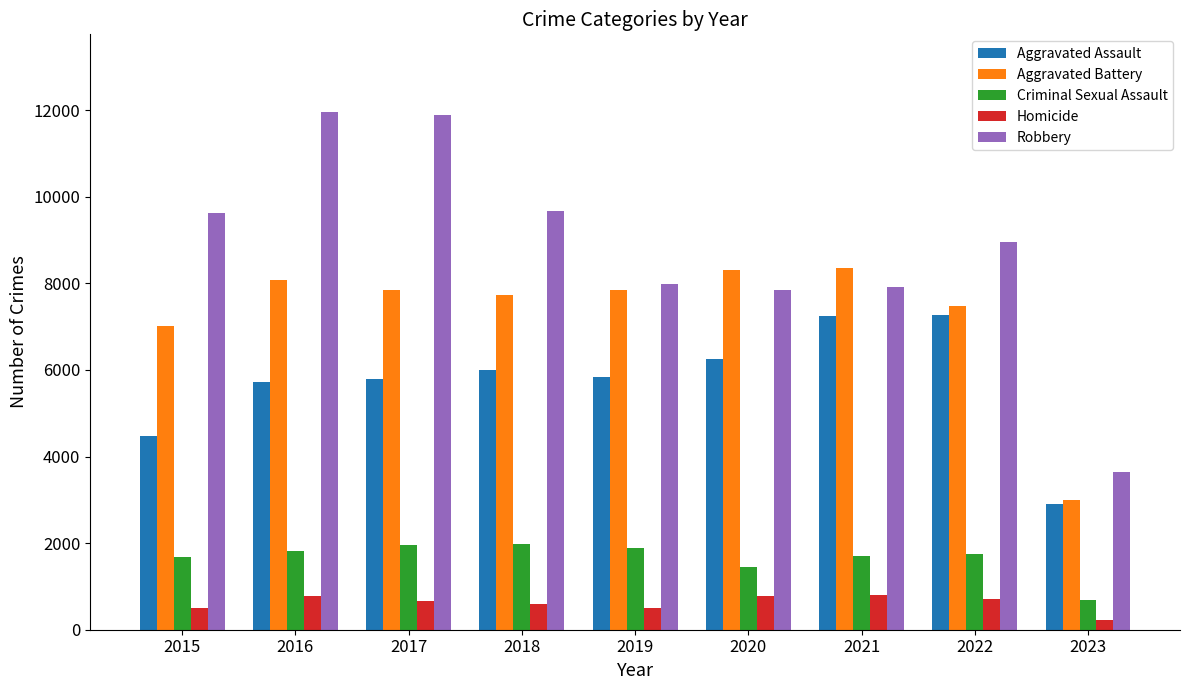

Which category has the lowest value across all series?

2023